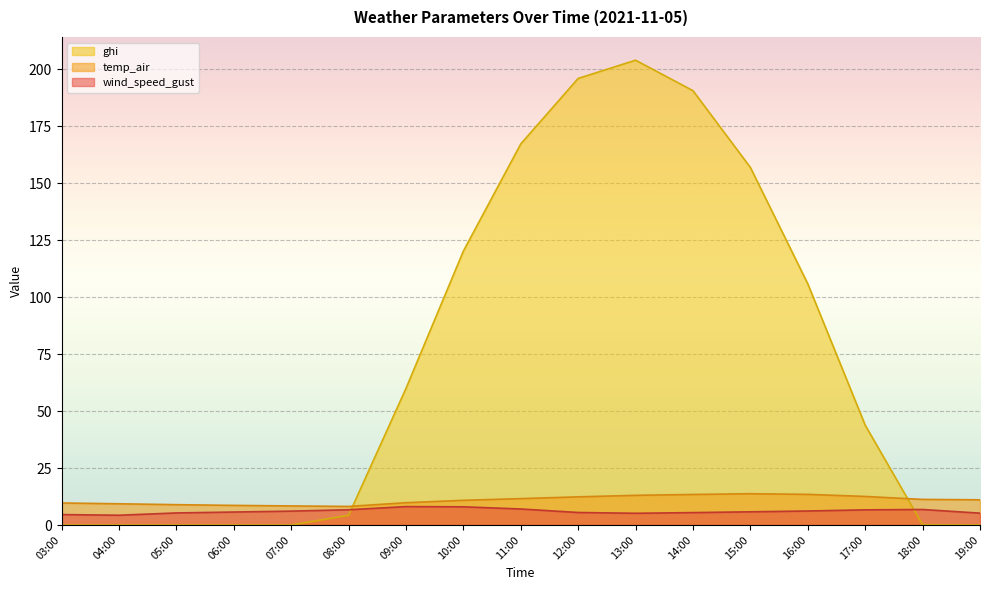

How many lines are shown in the chart?

3